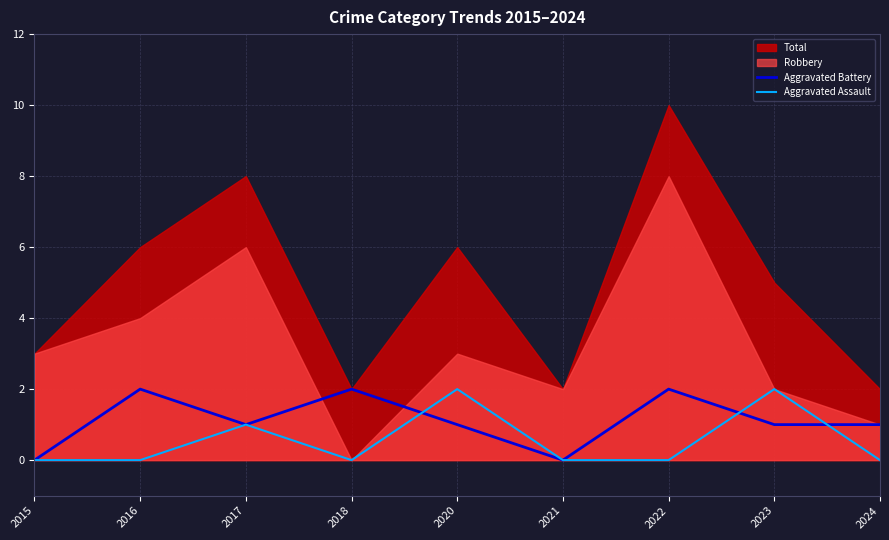

The Aggravated Assault series shows 0 at 2016. True or false?

True